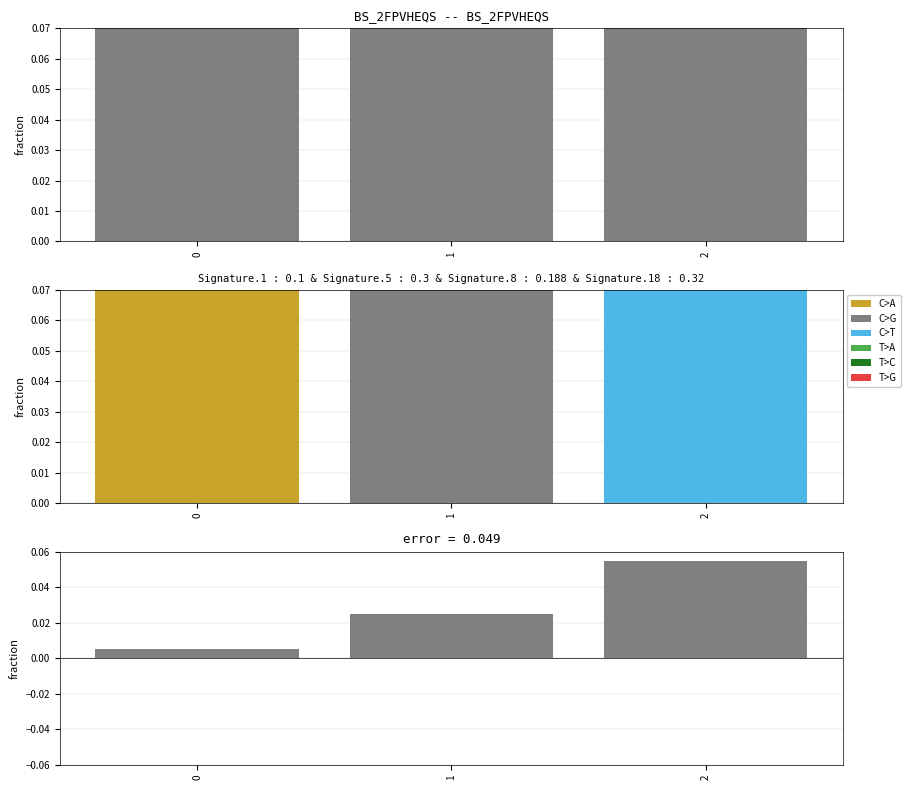

Reading left to right, what are all the values shown in this chart?

fraction: 0=0.1	1=0.3	2=0.6
error: 0=0.0	1=0.0	2=0.1